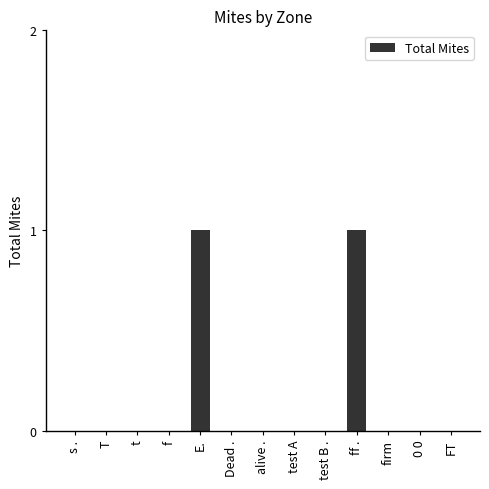

What is the change in value from T to E.?

+1